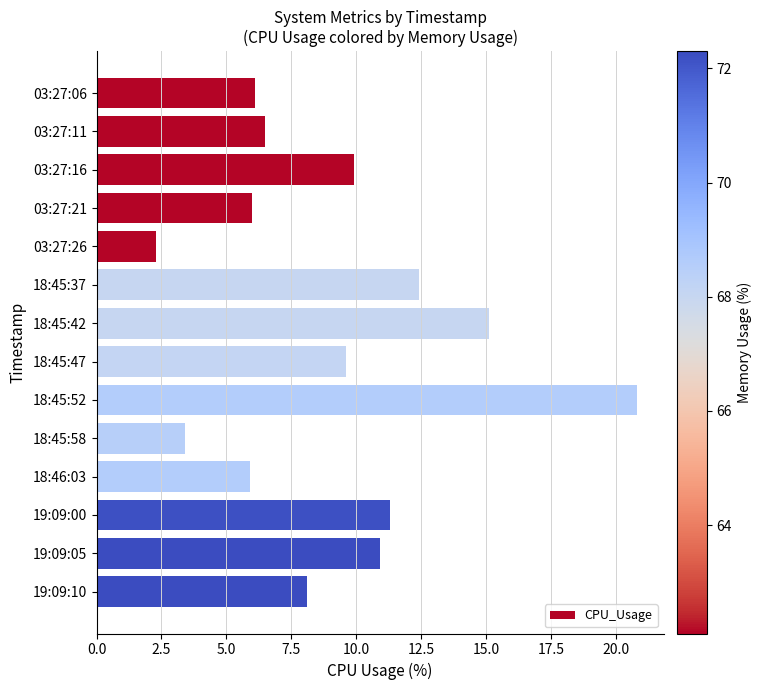

What is the smallest value displayed?

2.3